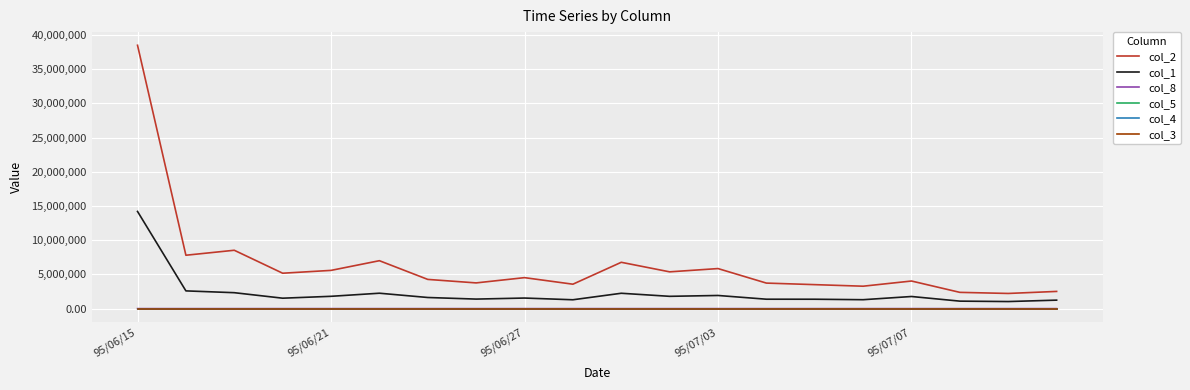

Which series has the widest spread of values?

col_2